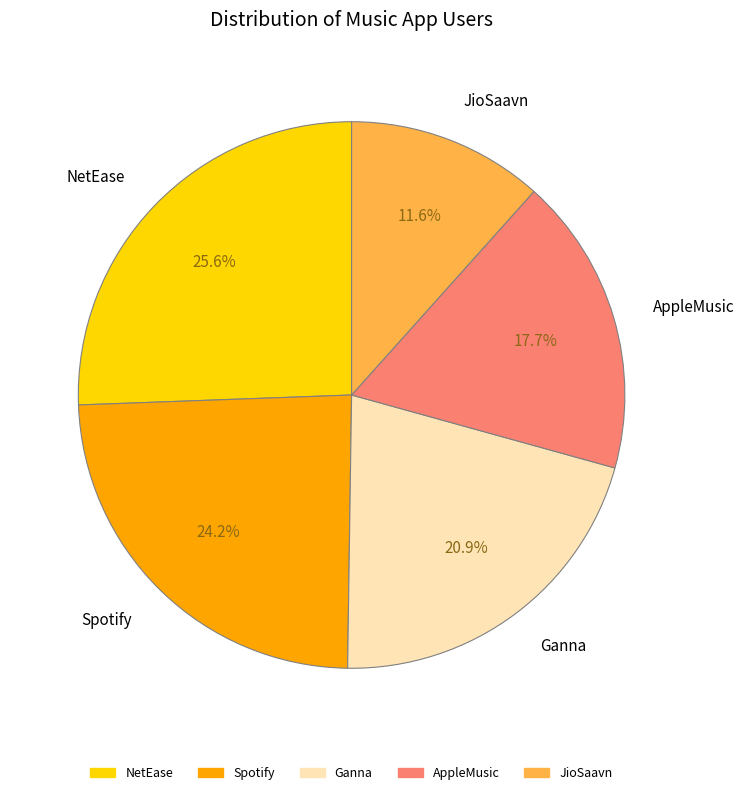

Which has a higher value, NetEase or Spotify?

NetEase